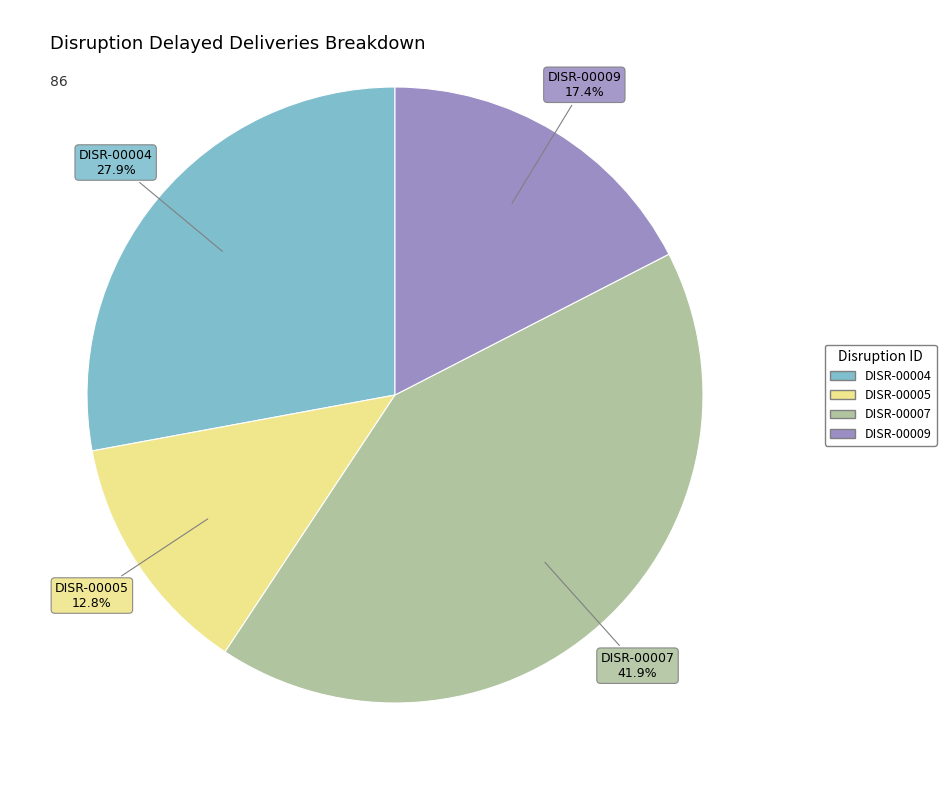

Is there a majority slice in this chart?

No